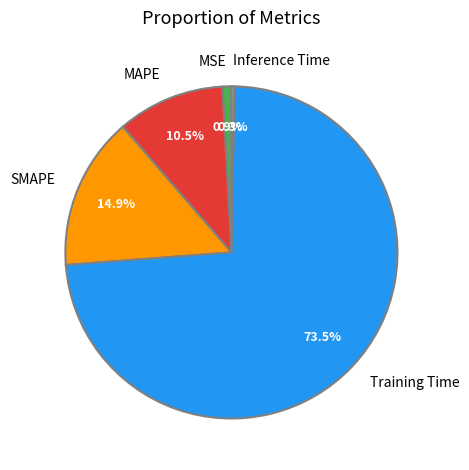

Which has a higher value, Training Time or MSE?

Training Time